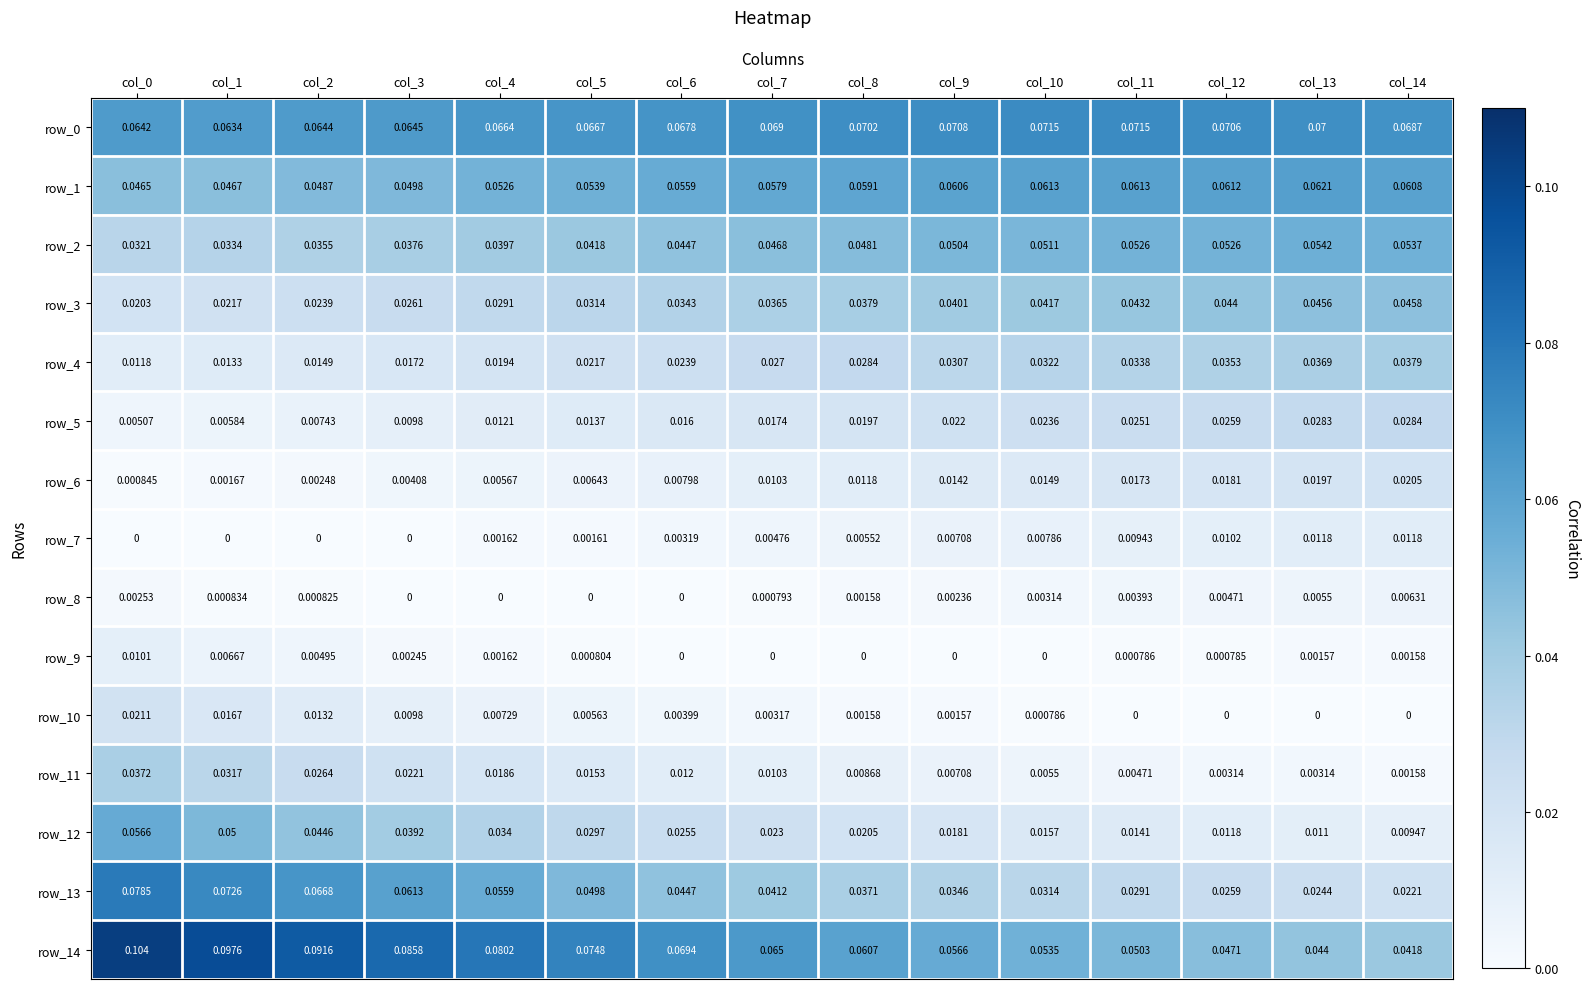

Is the value of row_10 at col_6 greater than the value of row_0 at col_8?

No